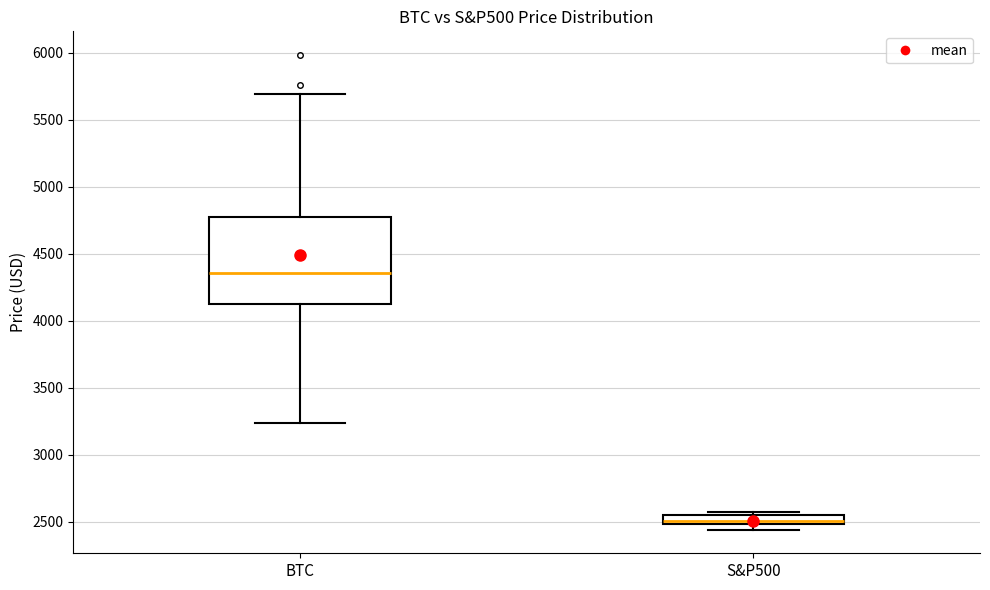

Which box has the highest median line?

BTC